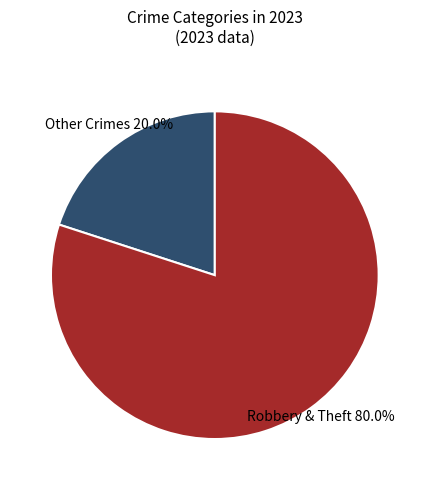

Is there a majority slice in this chart?

Yes